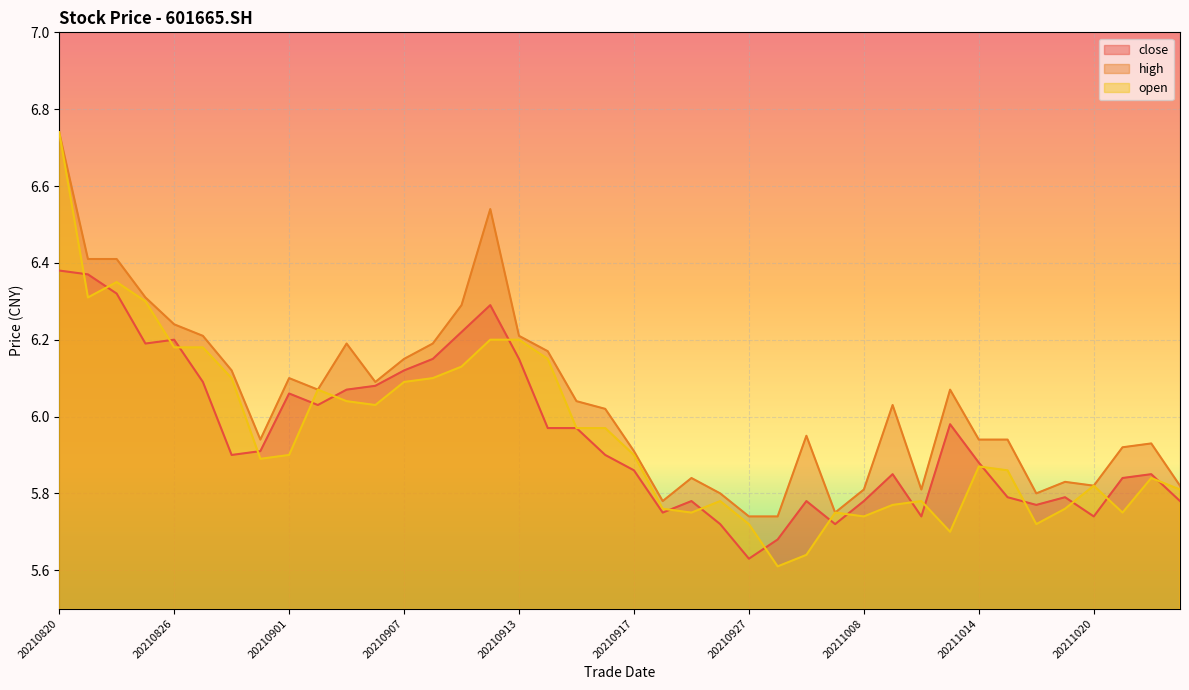

Rank the series at 20211012 from lowest to highest value.

close, open, high